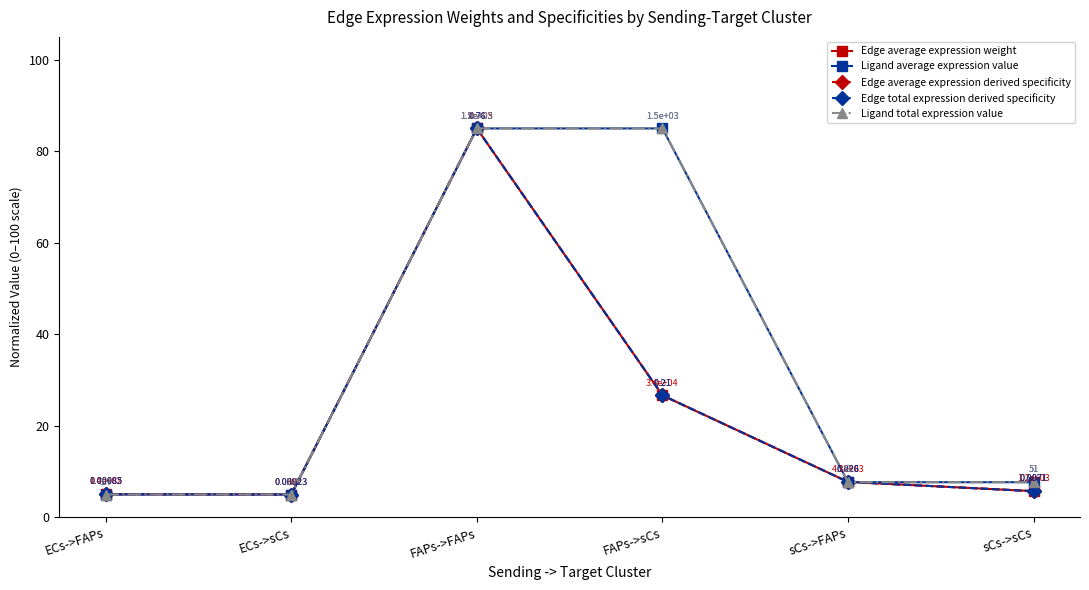

At how many categories does at least one series exceed 22?

2